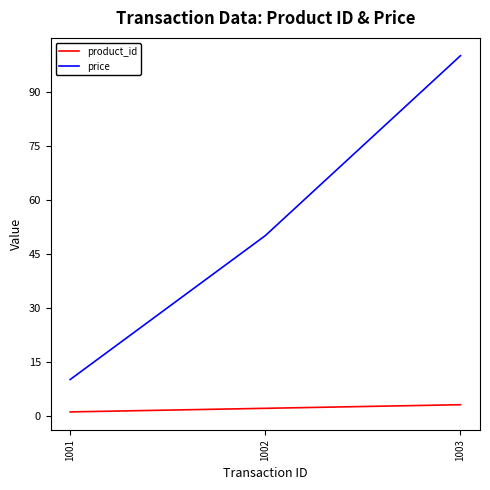

Which series has the widest spread of values?

price